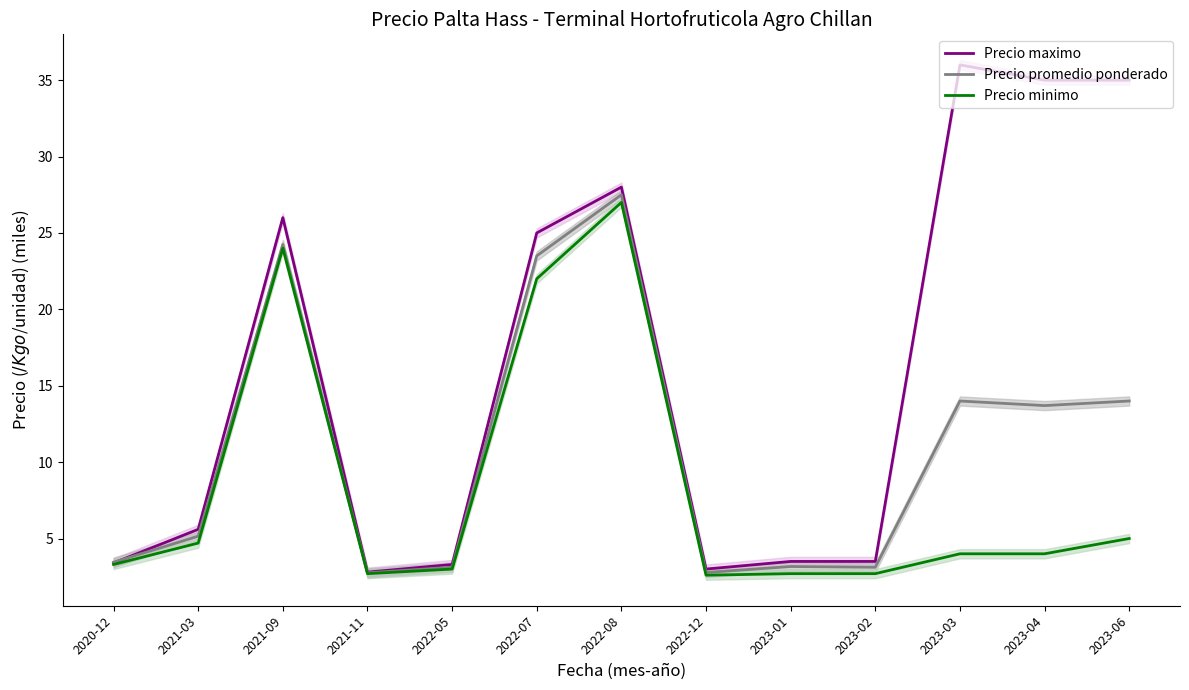

How many interior local peaks does the Precio promedio ponderado series have?

4